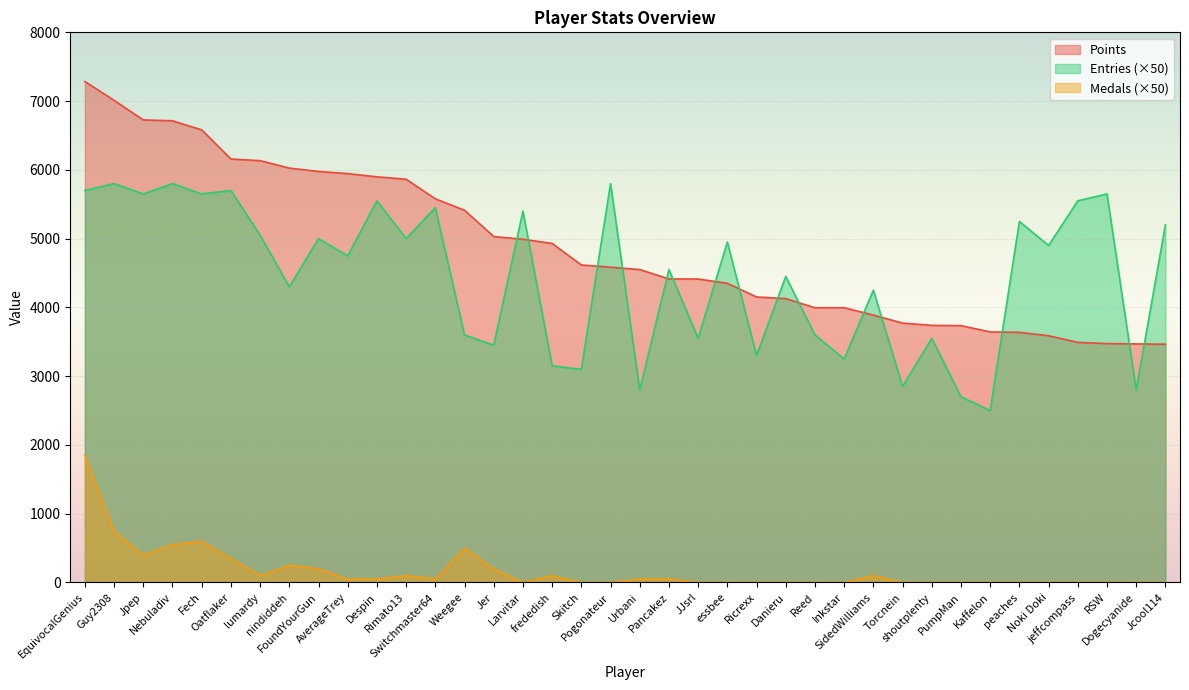

What is the difference between the maximum and minimum values in the Points series?

3820